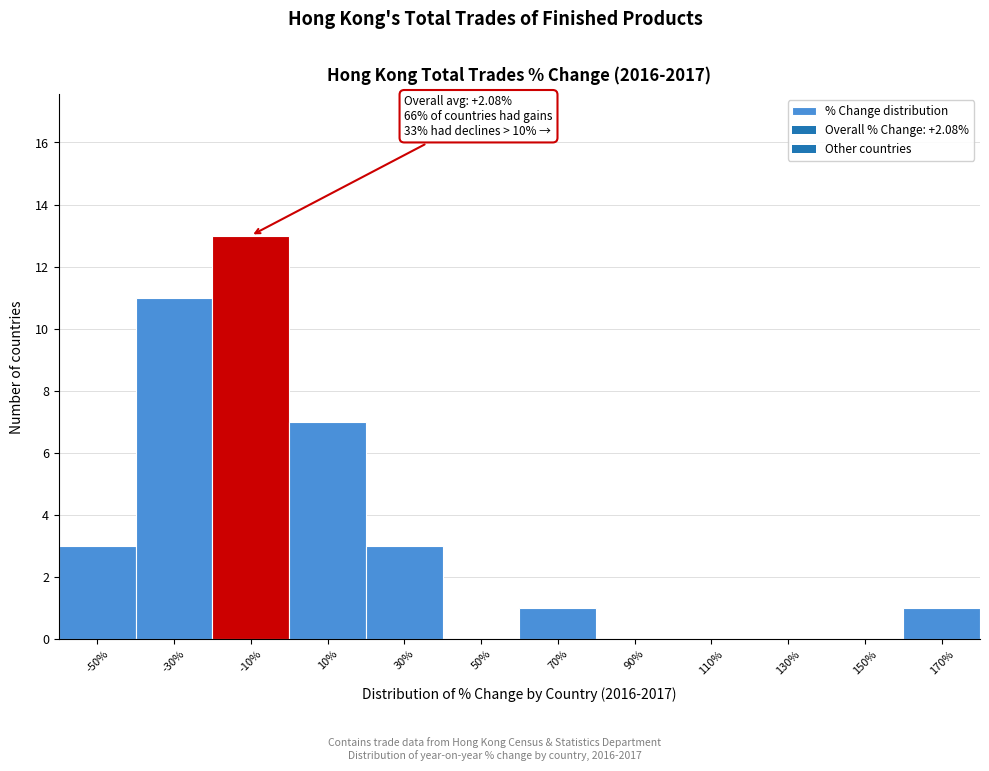

Reading right to left, list all the values displayed in this chart.

170%=1	150%=0	130%=0	110%=0	90%=0	70%=1	50%=0	30%=3	10%=7	-10%=13	-30%=11	-50%=3